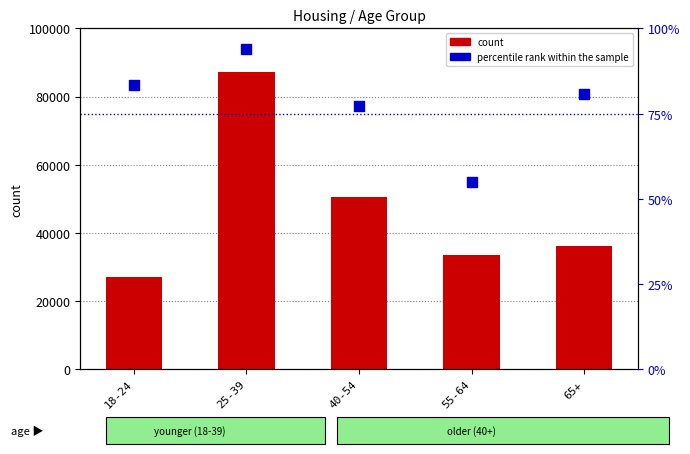

Is the value of percentile rank within the sample at 25-39 greater than the value of count at 65+?

No